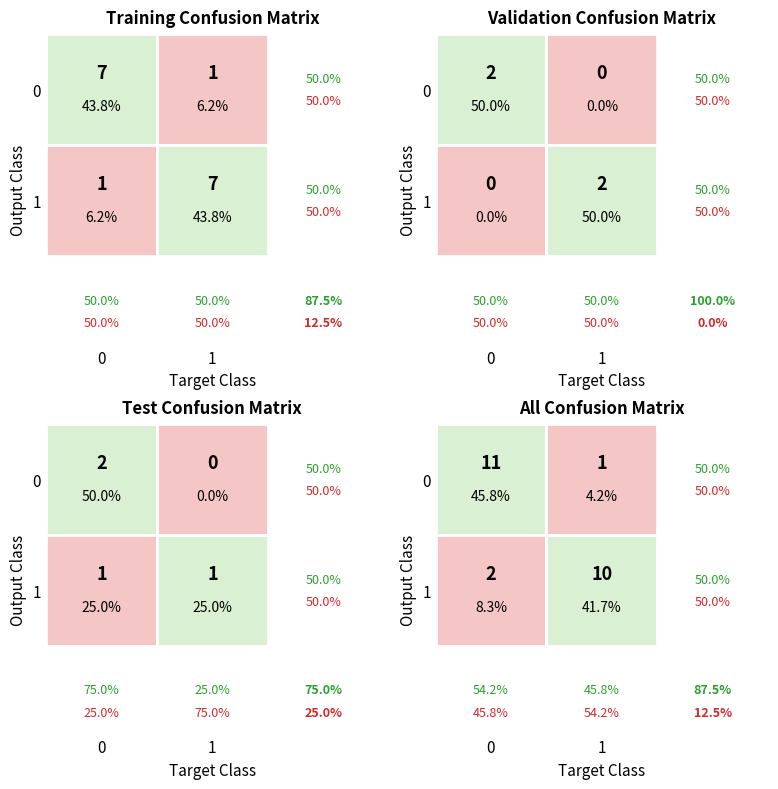

What is the difference between the maximum and minimum values in the b_to_0 series?

1